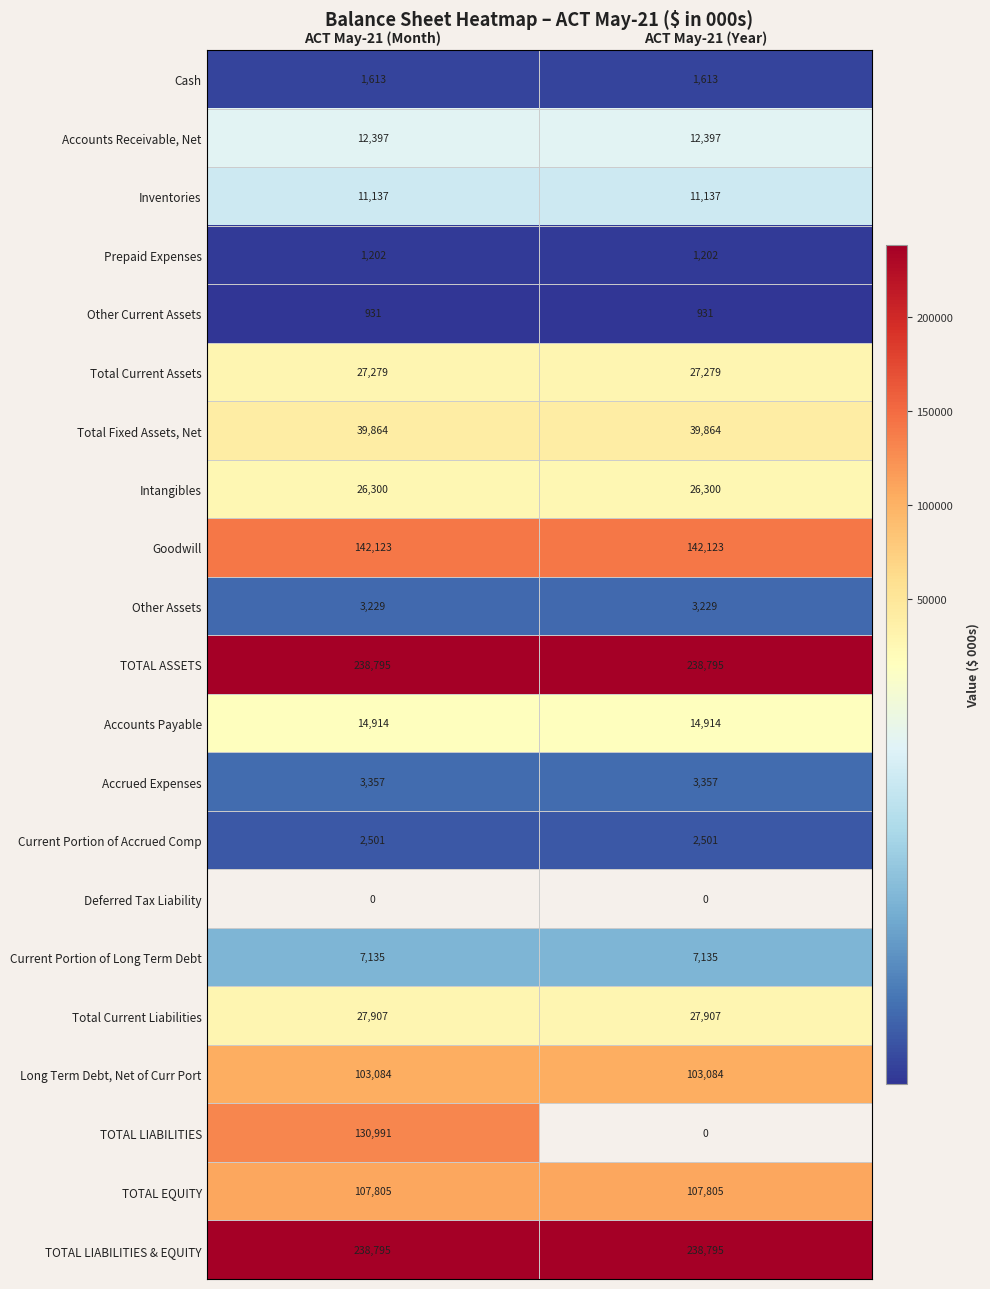

True or false: Other Current Assets has a value of 931 at ACT May-21 (Year).

True